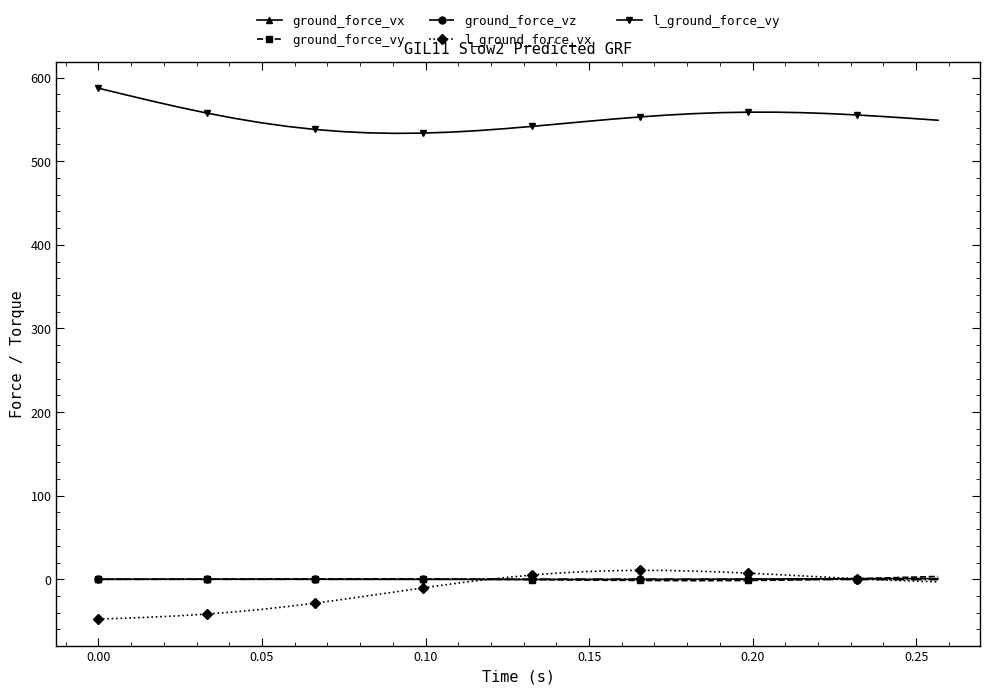

True or false: ground_force_vy and l_ground_force_vy cross at least once.

False